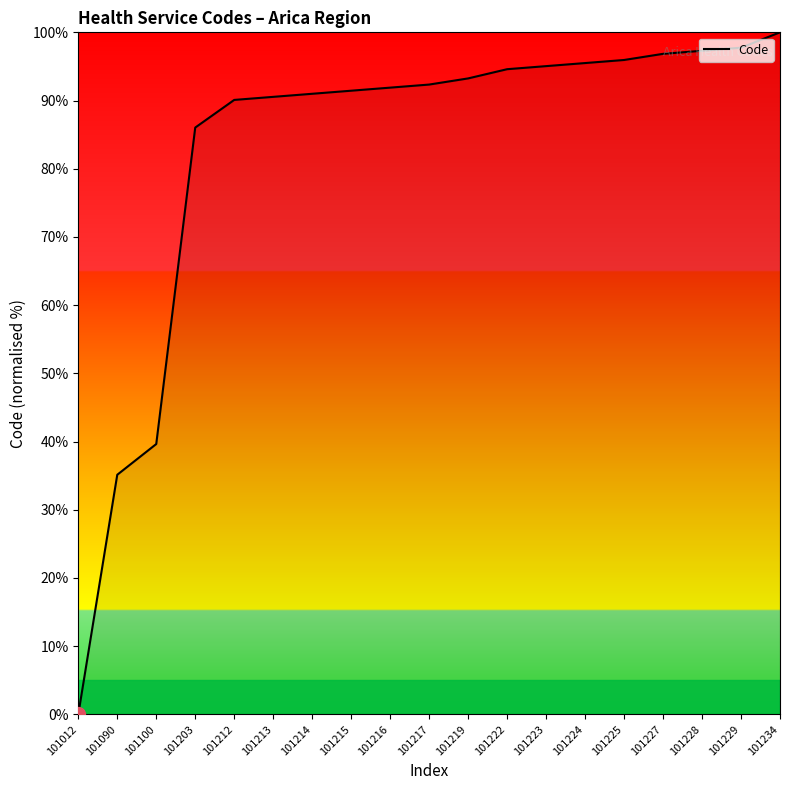

What is the sum of all values?

1574.3